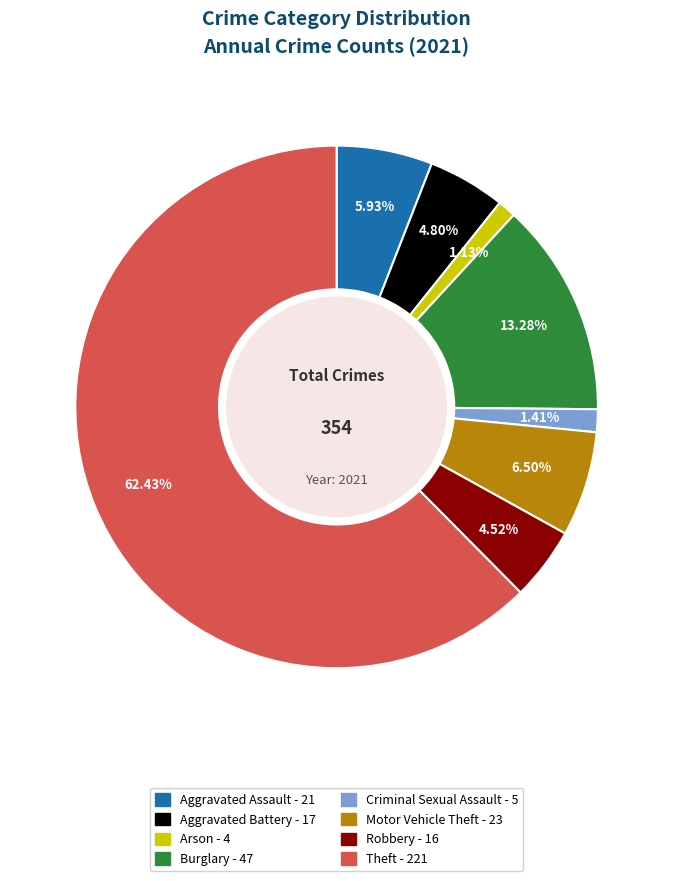

Is there a majority slice in this chart?

Yes